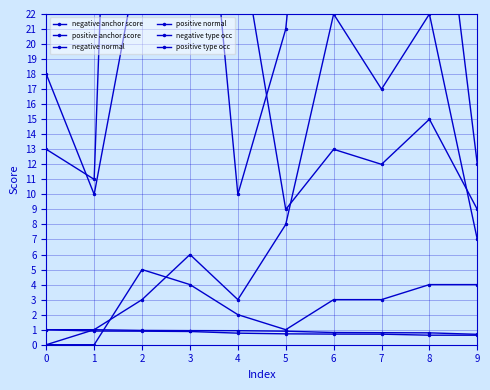

How many lines are shown in the chart?

6